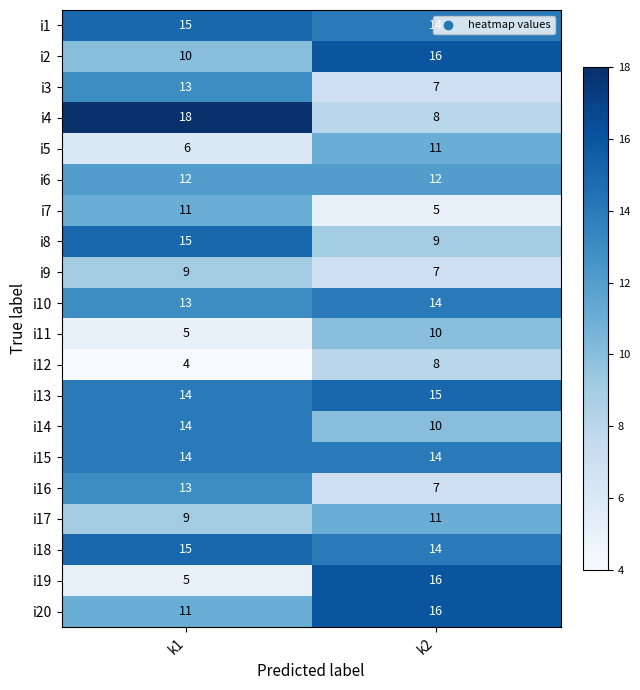

Is it true that i15 equals 4 at k1?

False